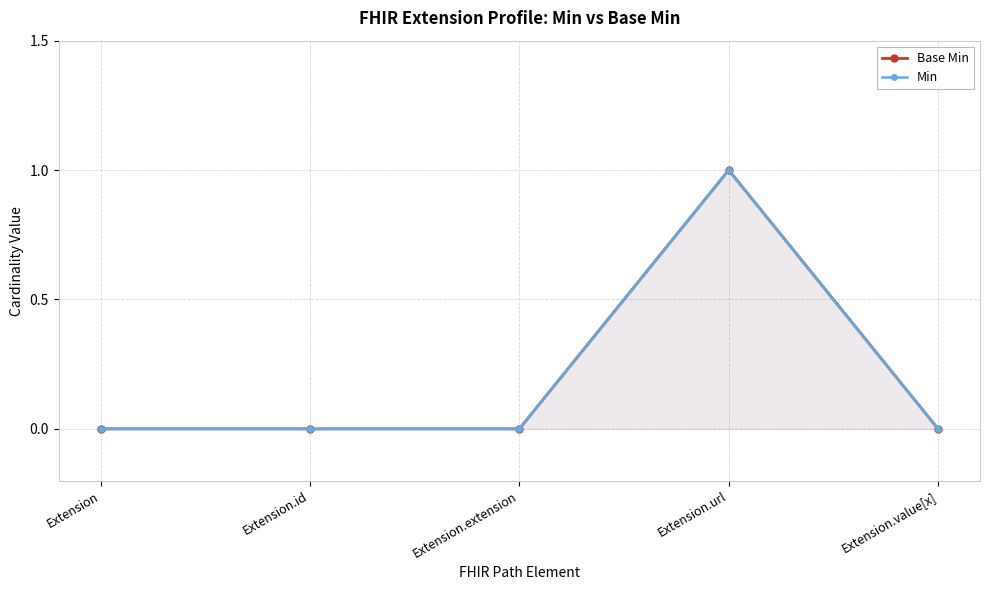

How many interior local peaks does the Min series have?

1